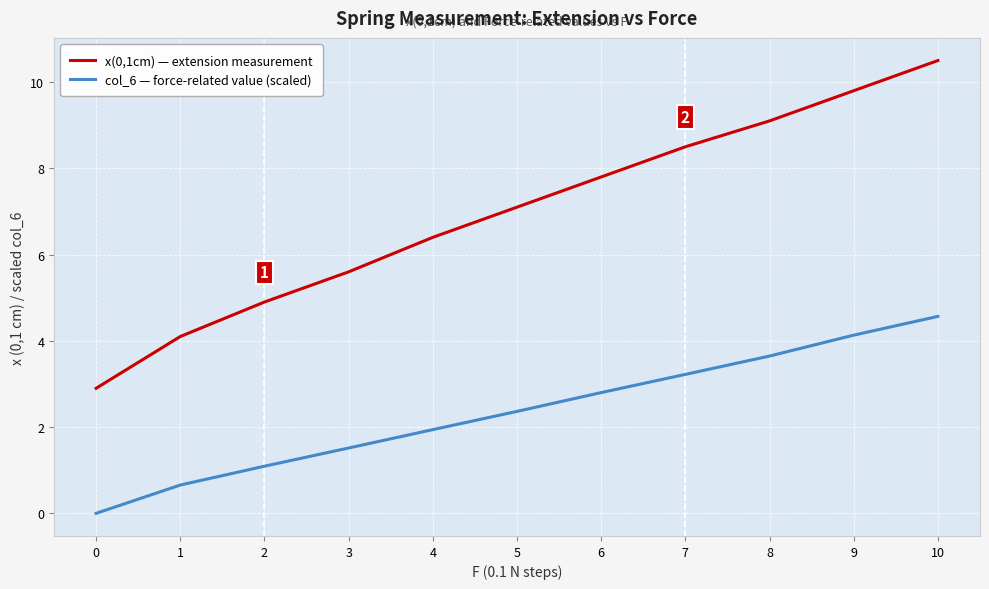

Reading left to right, list all the values displayed in this chart.

x(0,1cm) — extension measurement: 0=2.9	1=4.1	2=4.9	3=5.6	4=6.4	5=7.1	6=7.8	7=8.5	8=9.1	9=9.8	10=10.5
col_6 — force-related value (scaled): 0=0.0	1=0.7	2=1.1	3=1.5	4=1.9	5=2.4	6=2.8	7=3.2	8=3.6	9=4.1	10=4.6